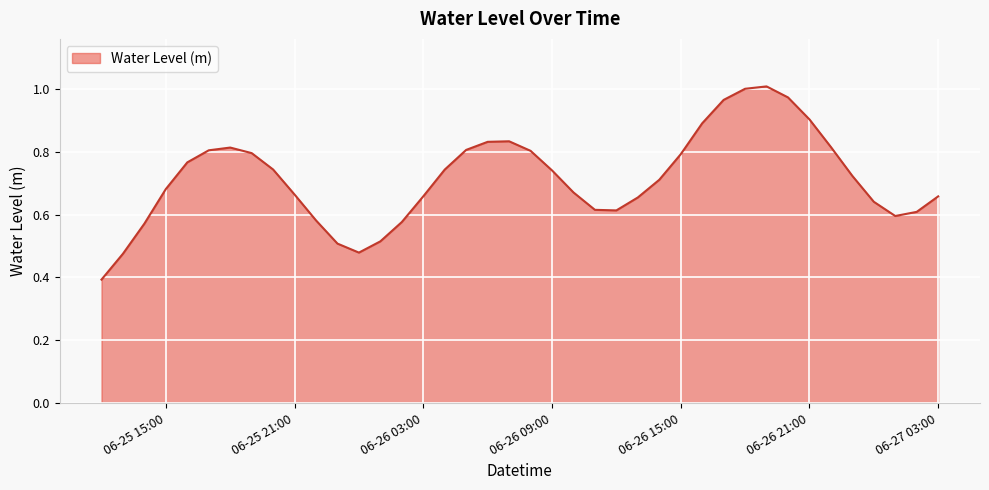

How many categories are shown in the chart?

40